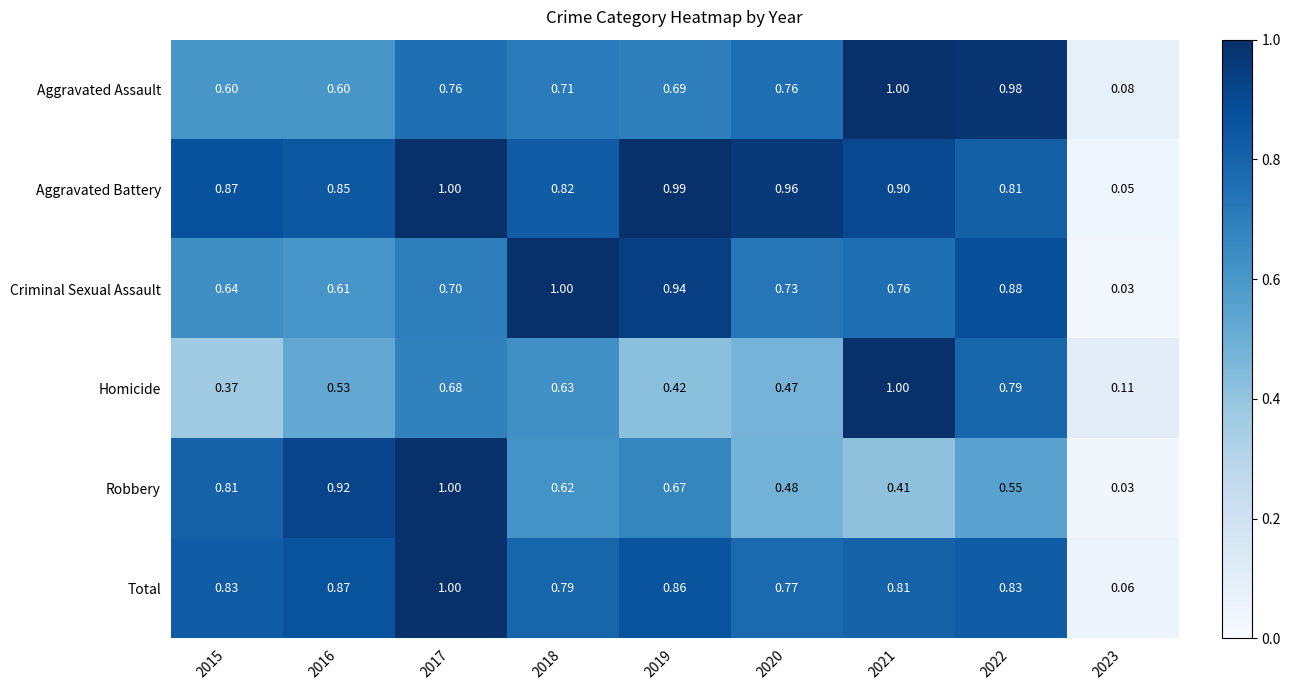

Rank the series at 2015 from highest to lowest value.

Aggravated Battery, Total, Robbery, Criminal Sexual Assault, Aggravated Assault, Homicide